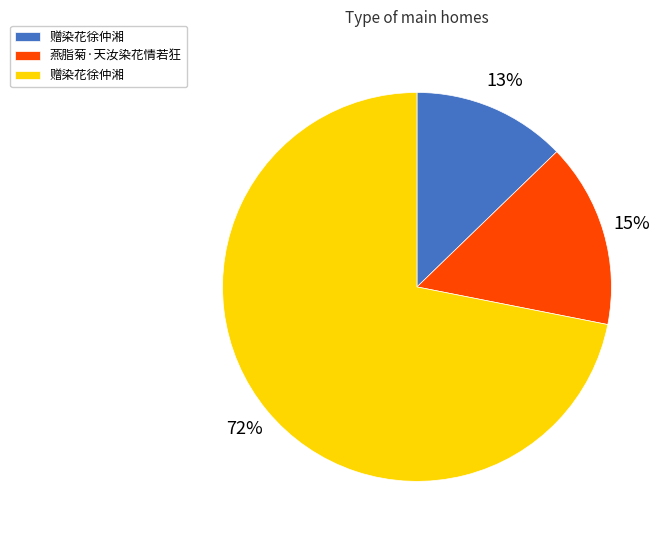

Is there any slice that represents more than half of the pie?

Yes